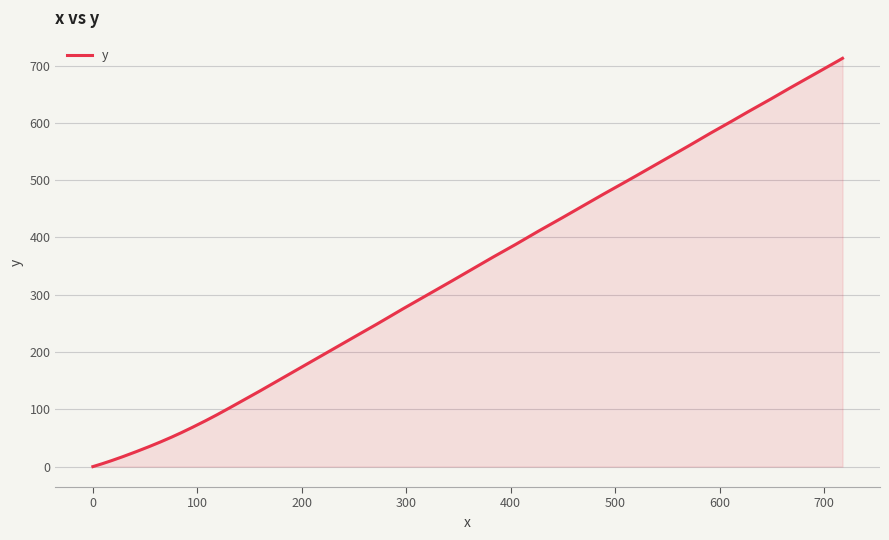

What is the difference between the maximum and minimum values?

712.7